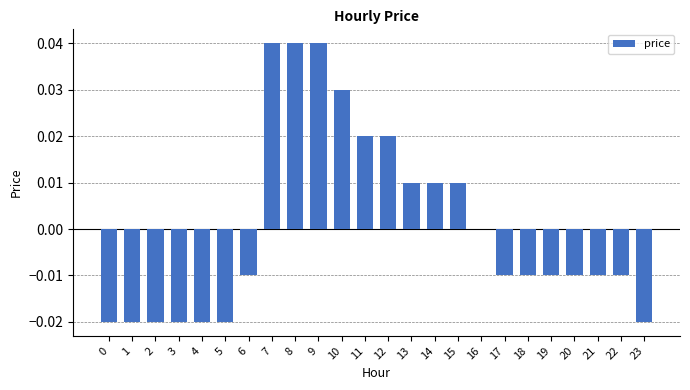

Where does the data first go above 0?

7